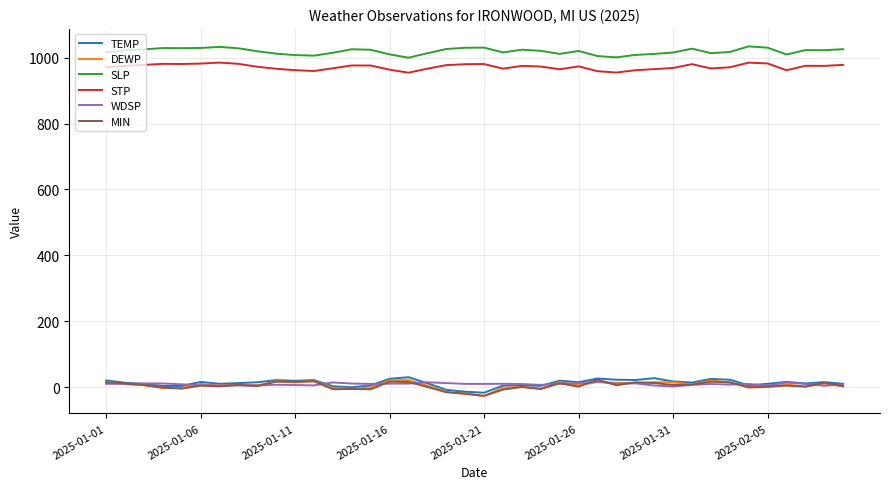

What is the maximum value for STP?

984.9